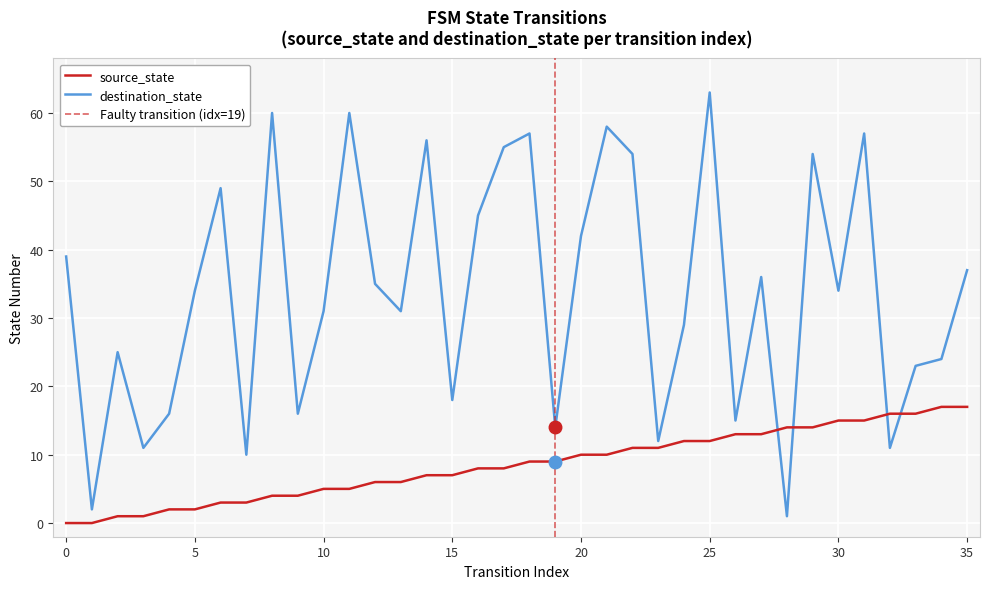

What is the difference between the highest and lowest values at 17?

47